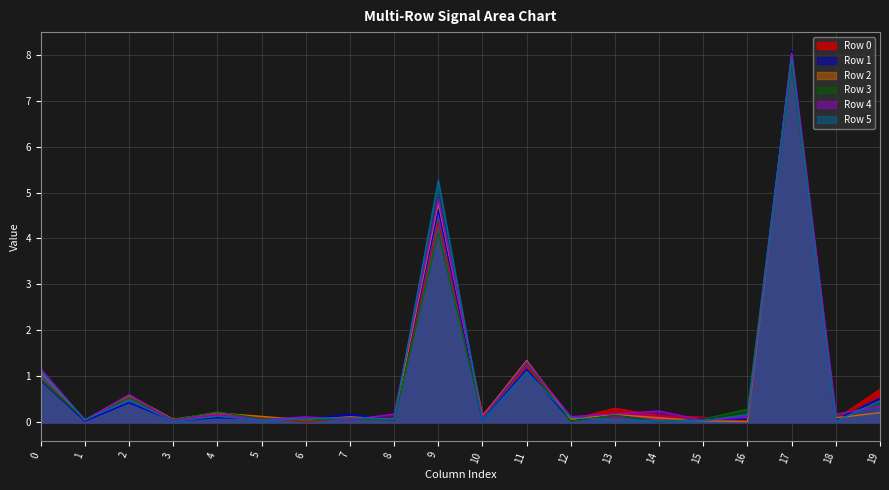

Reading left to right, what are all the values shown in this chart?

Row 0: 0.9	0.1	0.5	0.1	0.2	0.1	0.0	0.1	0.1	4.4	0.2	1.2	0.1	0.3	0.1	0.1	0.0	8.0	0.1	0.7
Row 1: 0.9	0.0	0.4	0.0	0.1	0.1	0.1	0.2	0.0	4.6	0.0	1.2	0.0	0.2	0.0	0.1	0.1	8.1	0.1	0.5
Row 2: 1.1	0.1	0.6	0.1	0.2	0.1	0.1	0.1	0.1	4.8	0.1	1.3	0.1	0.2	0.1	0.0	0.0	8.0	0.1	0.2
Row 3: 0.9	0.1	0.5	0.1	0.2	0.1	0.1	0.1	0.1	4.1	0.1	1.3	0.0	0.2	0.0	0.1	0.3	7.8	0.2	0.4
Row 4: 1.2	0.0	0.6	0.0	0.2	0.1	0.1	0.1	0.2	4.9	0.1	1.3	0.1	0.2	0.2	0.0	0.1	8.0	0.2	0.3
Row 5: 1.1	0.1	0.5	0.0	0.1	0.0	0.1	0.1	0.1	5.3	0.0	1.1	0.1	0.1	0.0	0.0	0.2	7.9	0.0	0.5